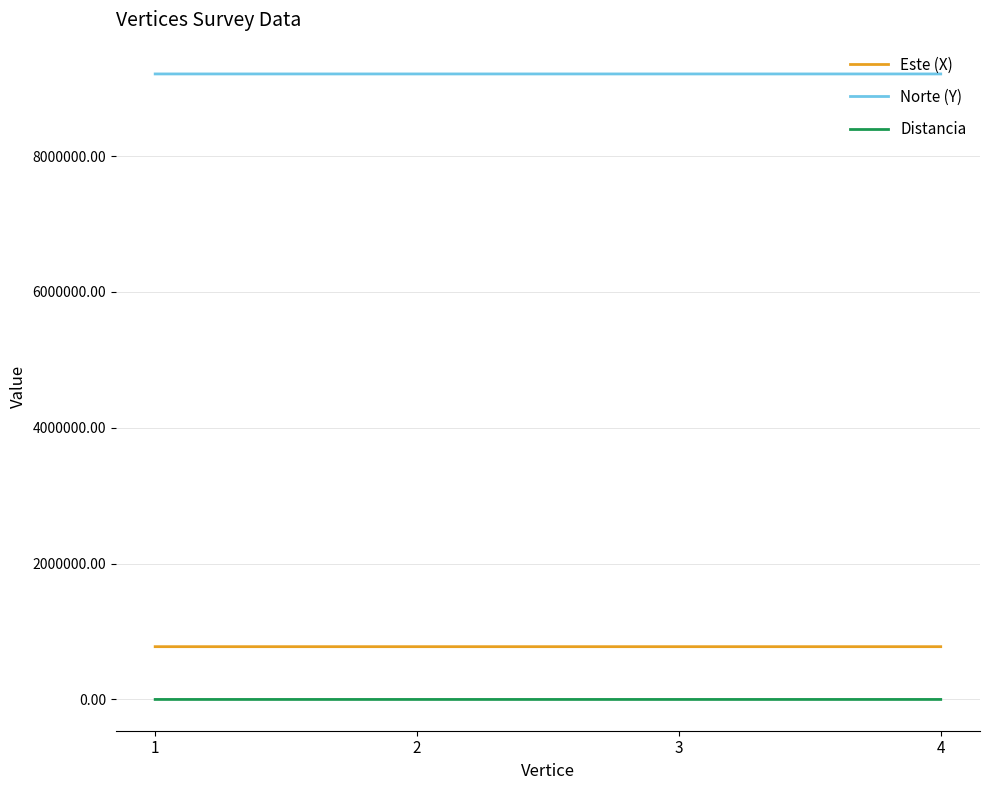

True or false: Distancia and Norte (Y) cross at least once.

False